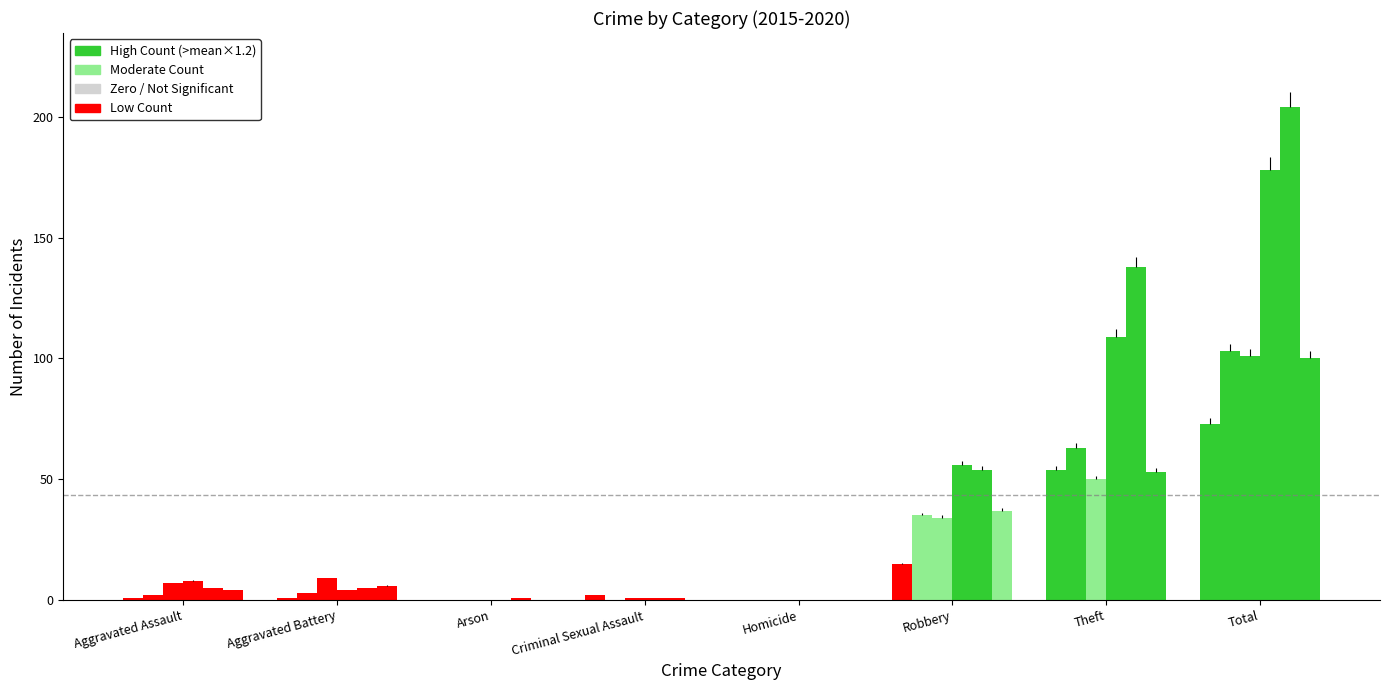

How many series are shown in this chart?

6